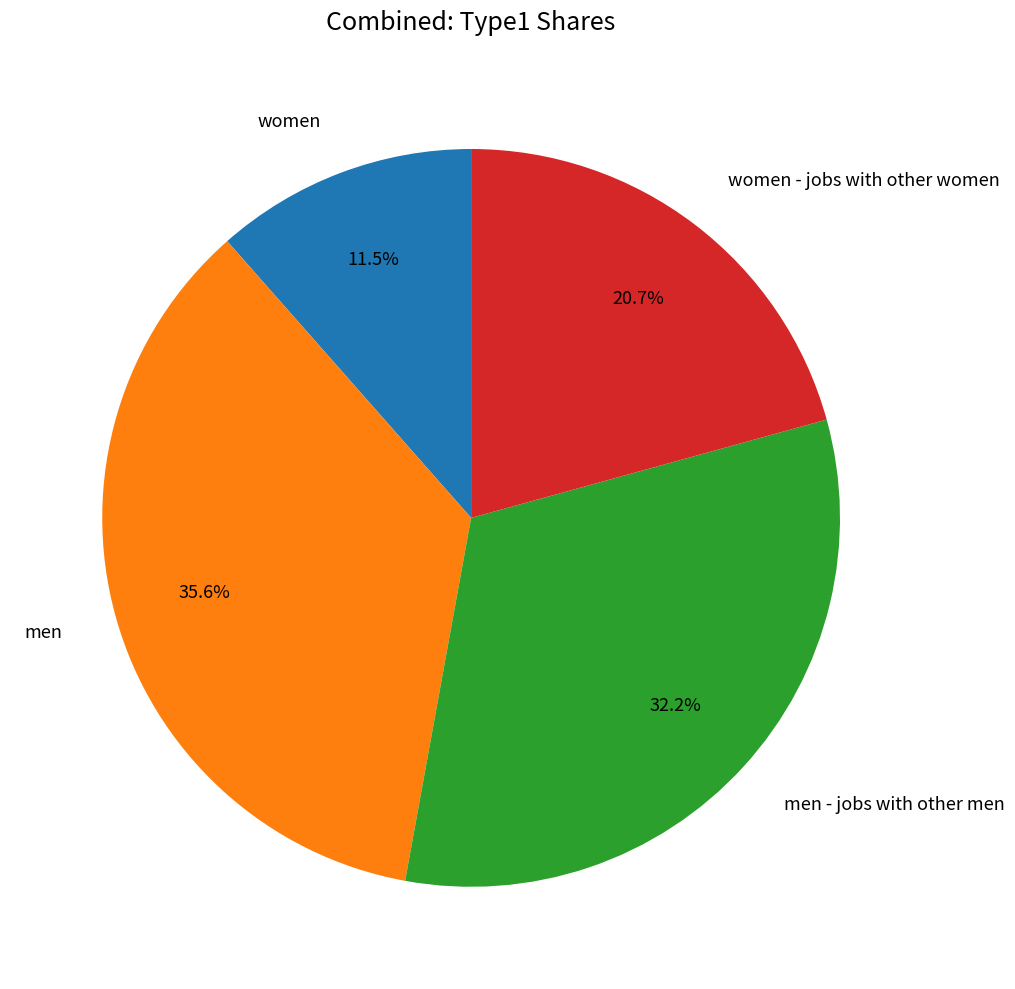

Does any single category account for the majority?

No